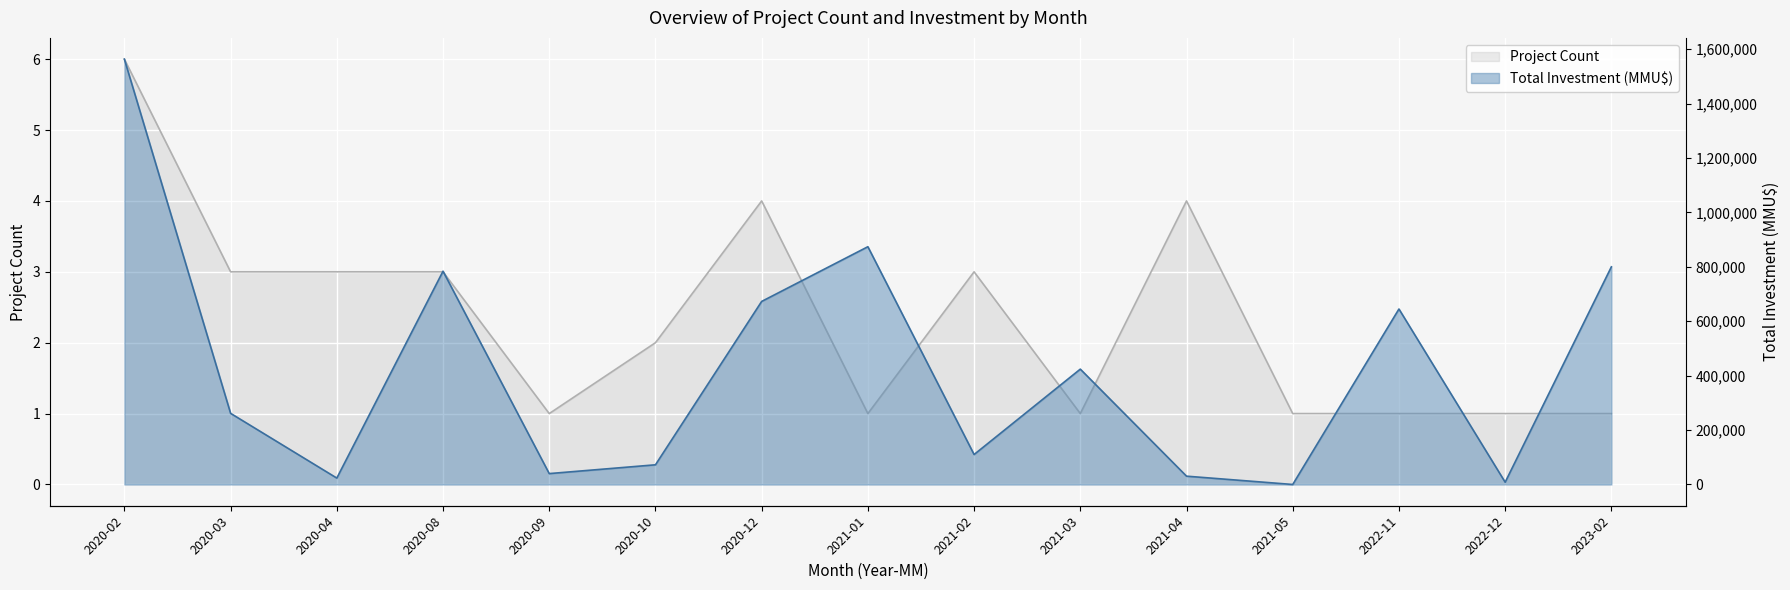

Which category has the lowest value in the Project Count series?

2020-09